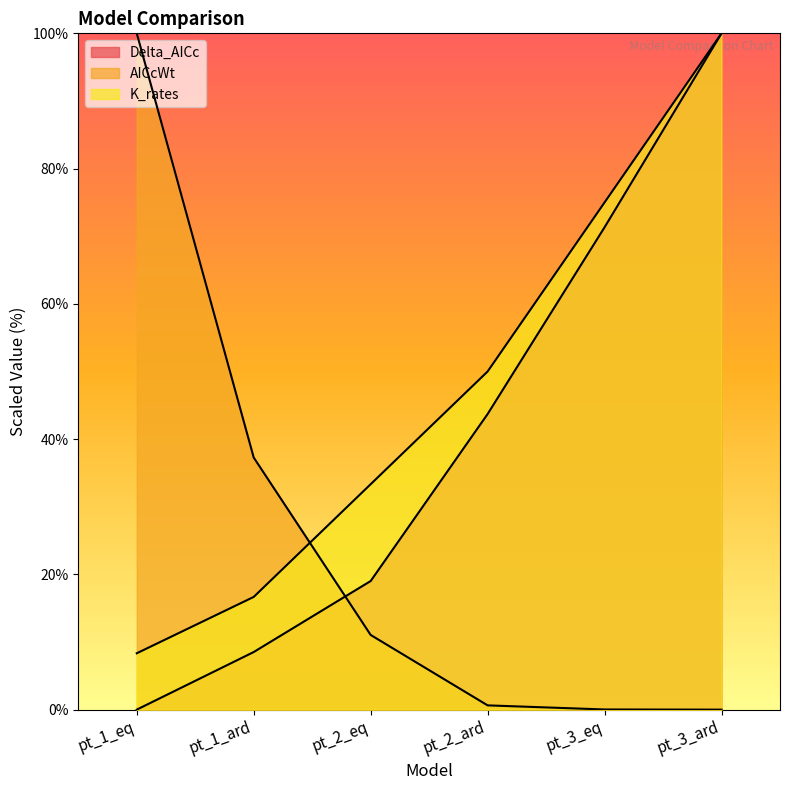

True or false: AICcWt has more than 1 interior local peaks.

False